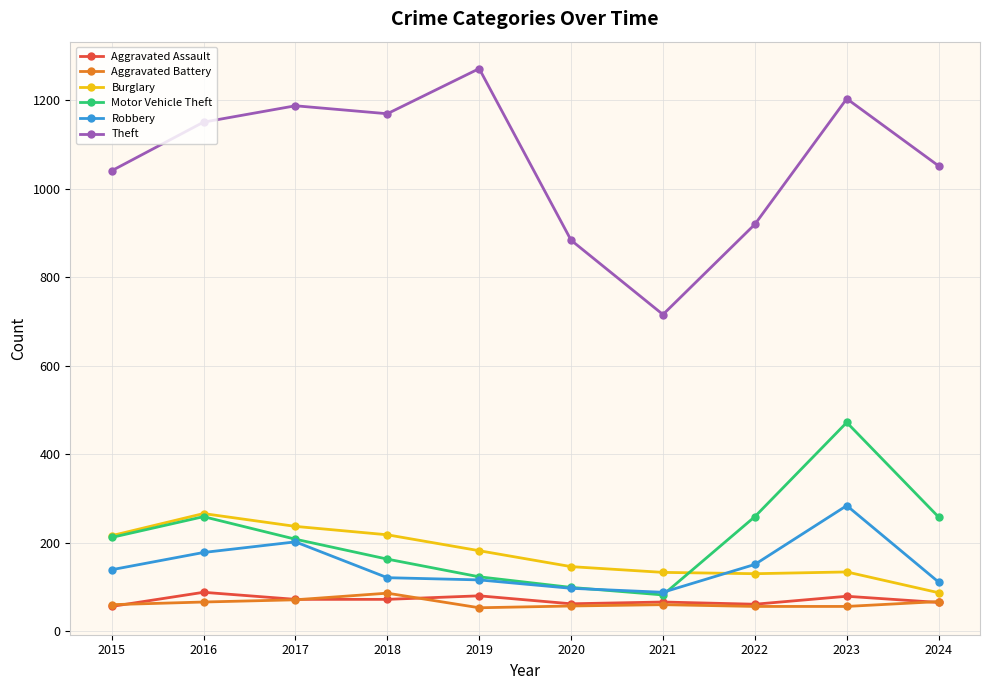

What is the total value across all series at 2020?

1345